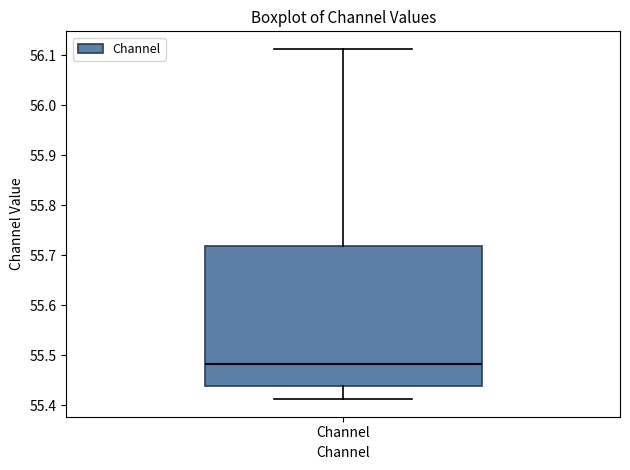

Read this box plot against the y-axis: the position of the median line, the range covered by the box, and the ends of both whiskers. The values are not printed on the chart, so give them approximately, as read against the axis.

median 55.48, box 55.44 to 55.72, whiskers 55.41 to 56.11